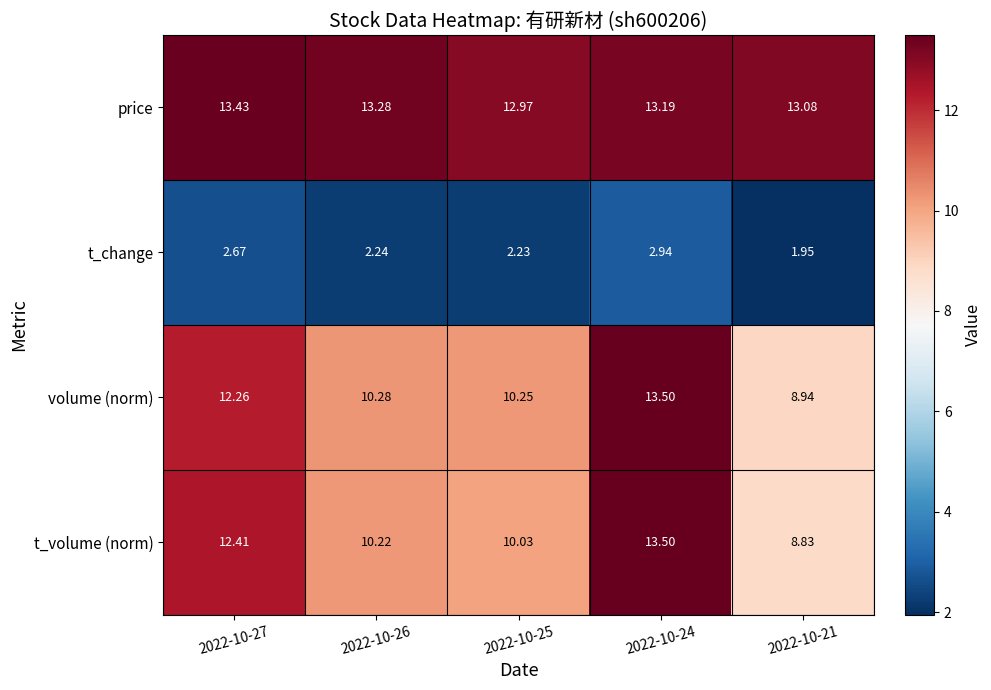

Which series has the largest range (max minus min)?

t_volume (norm)